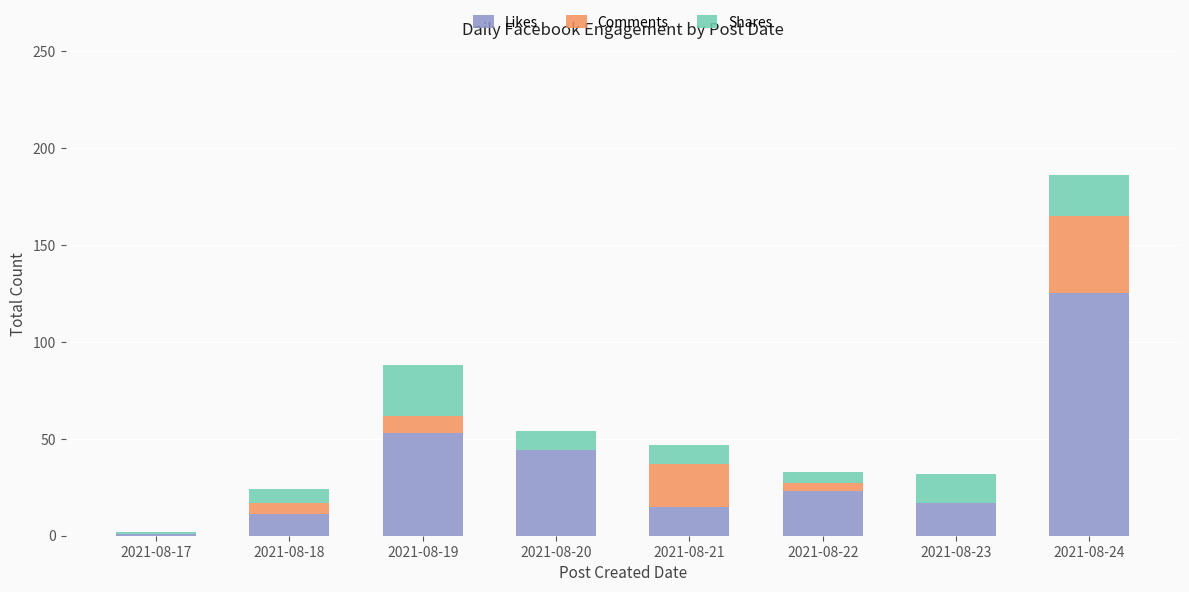

Reading right to left, transcribe the values for Likes.

2021-08-24=125	2021-08-23=17	2021-08-22=23	2021-08-21=15	2021-08-20=44	2021-08-19=53	2021-08-18=11	2021-08-17=1